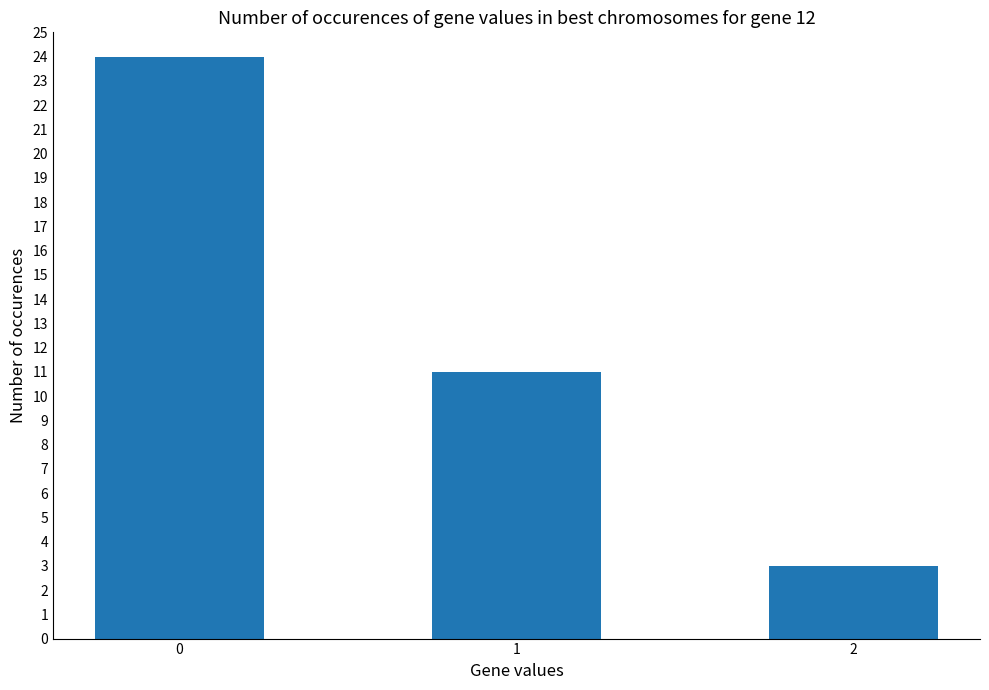

What is the ratio of the value at 2 to the value at 1?

0.3